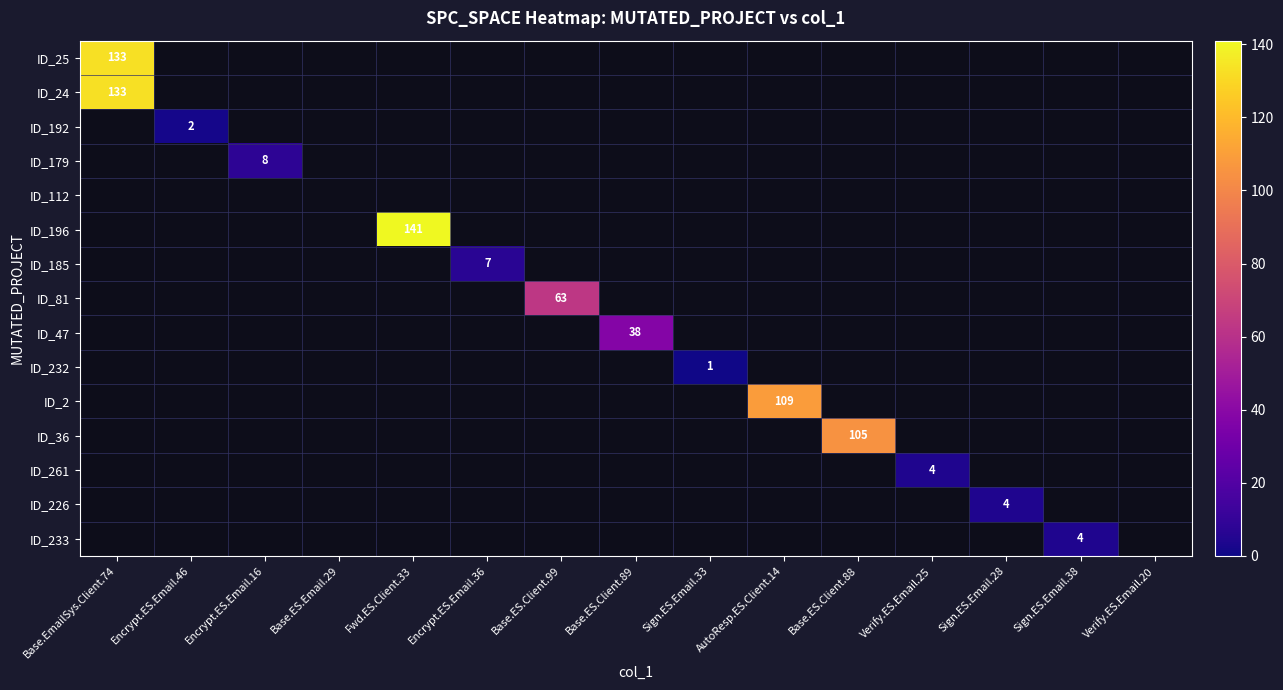

At which label does ID_196 reach its minimum?

Base.EmailSys.Client.74